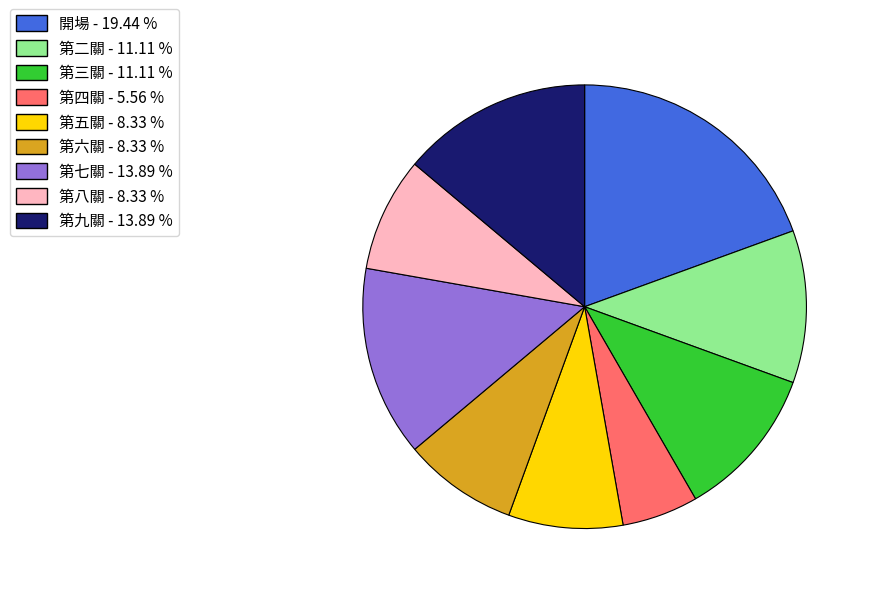

Count the number of slices in the pie.

9